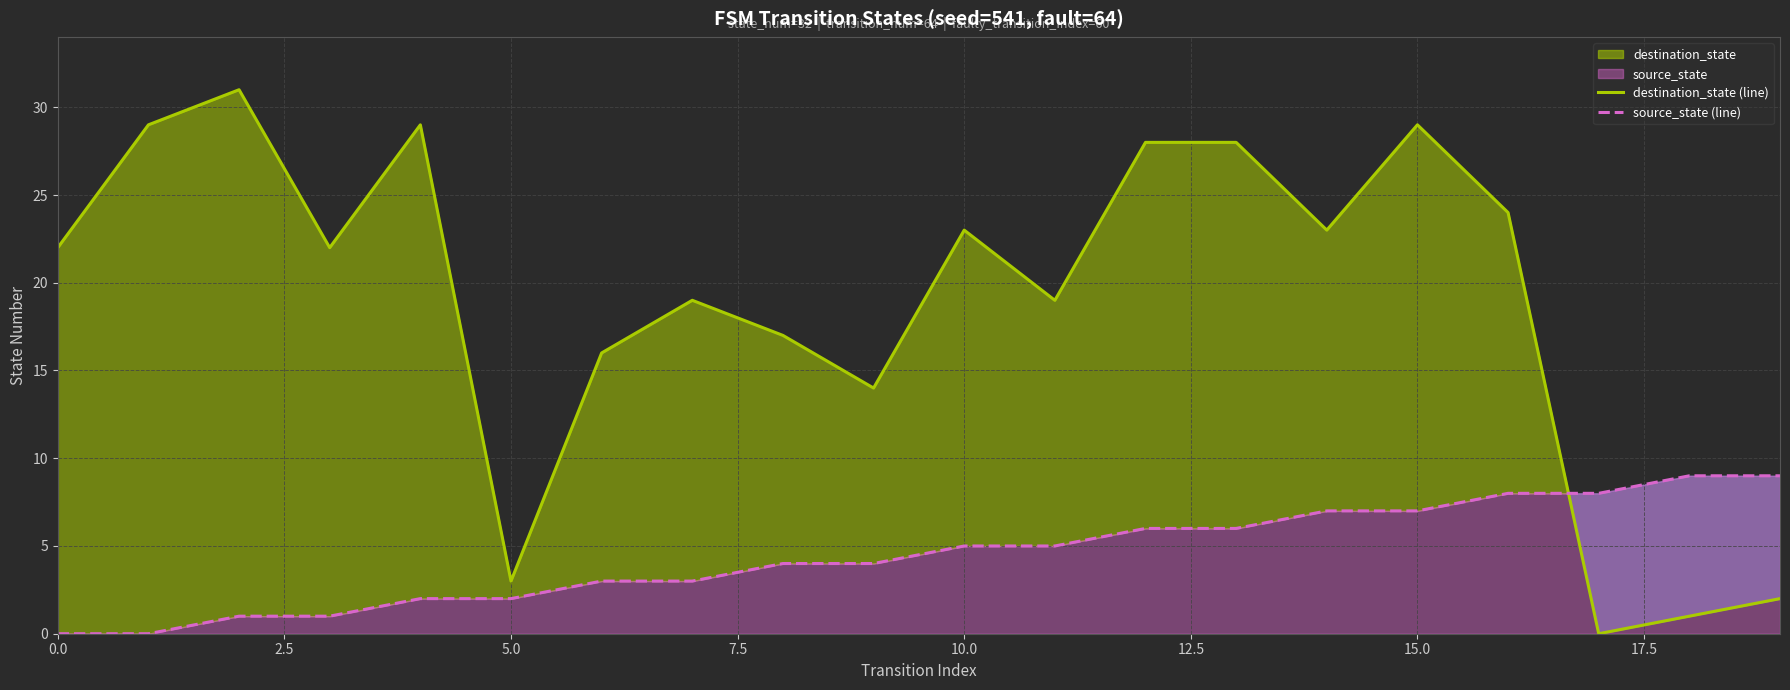

Which label corresponds to the smallest value in the chart?

17